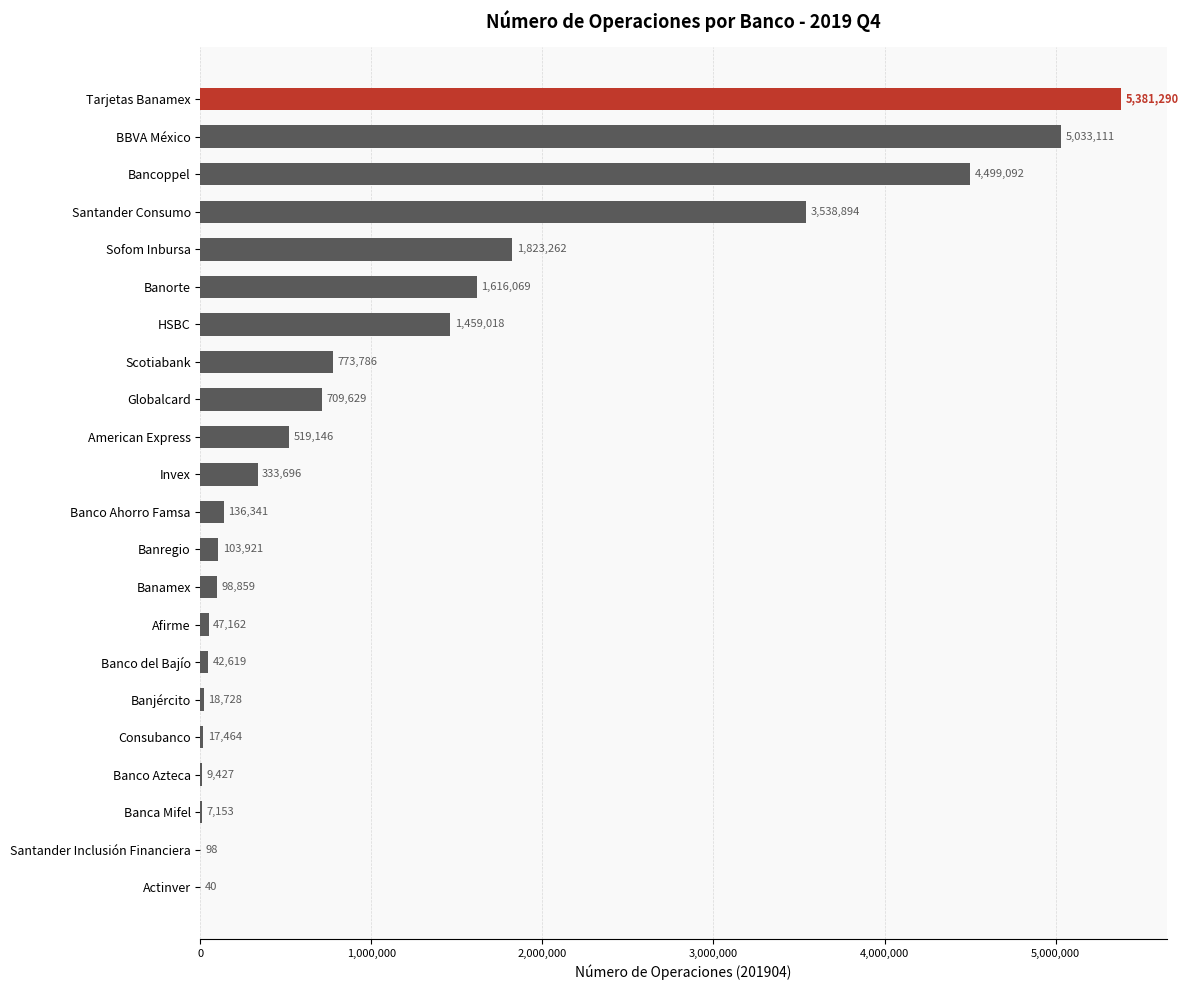

What is the maximum value shown in the chart?

5381290